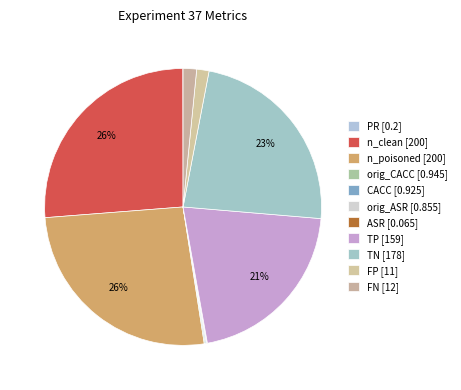

To the nearest percent, what is the difference between the largest and smallest slice percentages?

26%